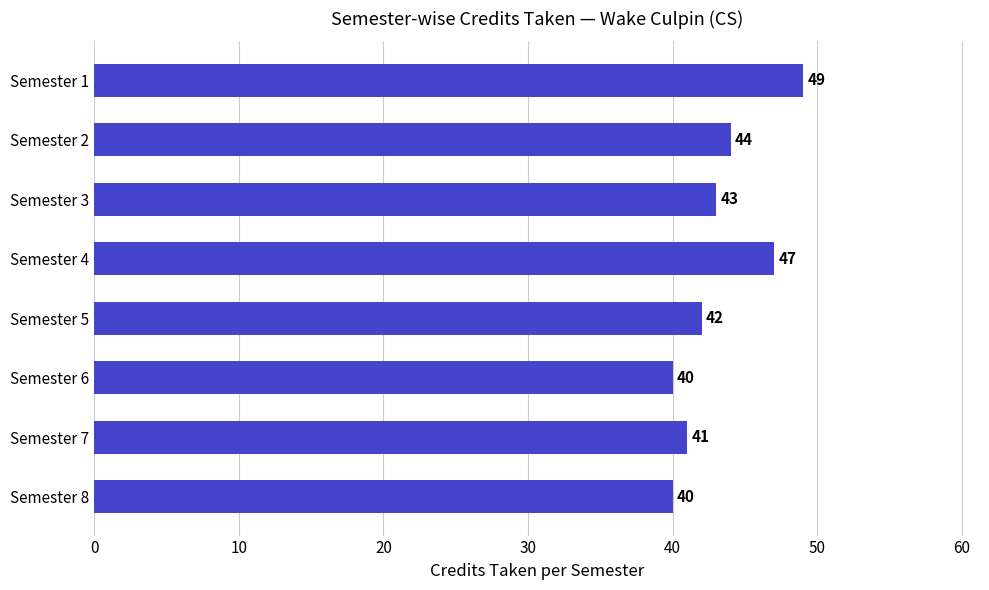

What is the value of the 6th bar from the top?

40